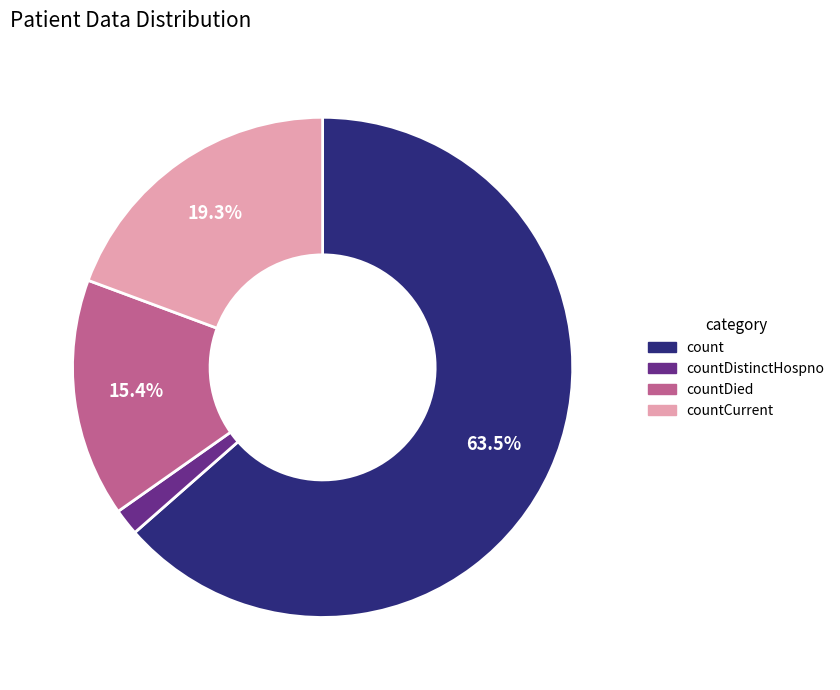

Rank the categories by value from highest to lowest.

count, countCurrent, countDied, countDistinctHospno